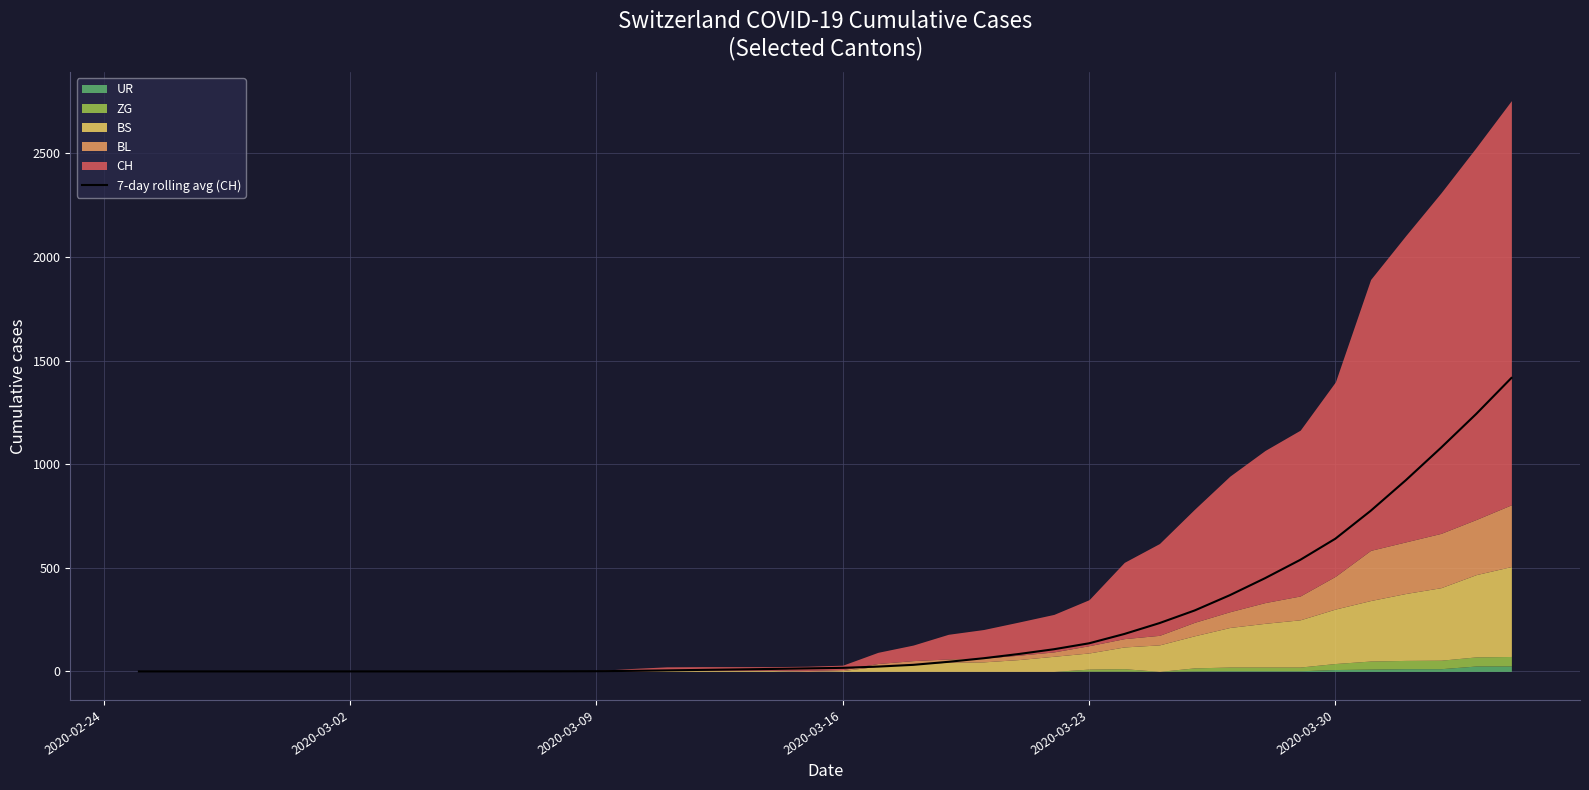

Is it true that the value at 35 is 1153.0?

False